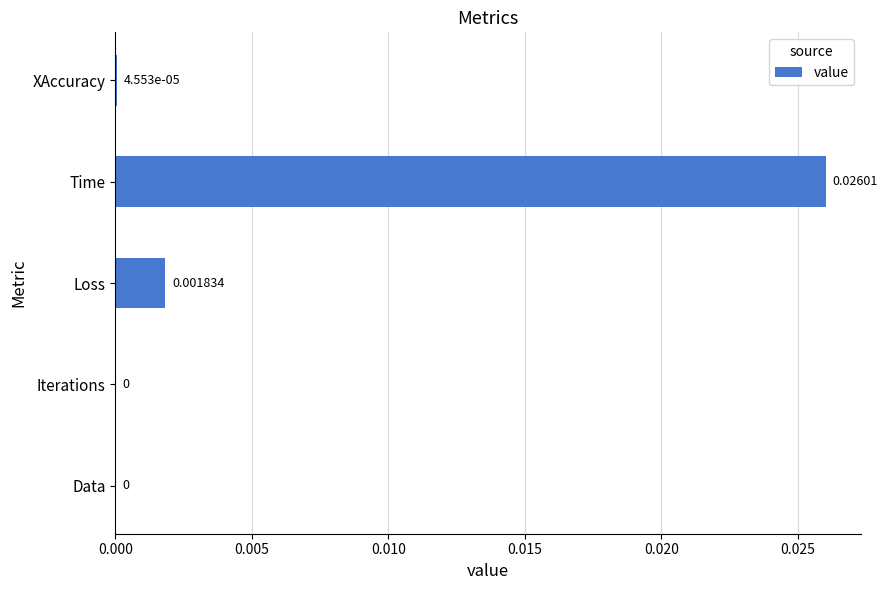

How many series are shown in this chart?

1